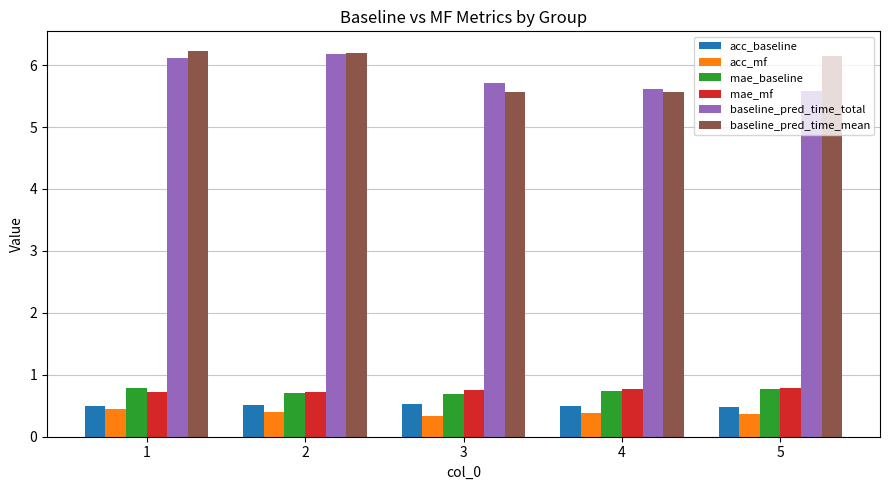

The mae_baseline series shows 1.3 at 1. True or false?

False